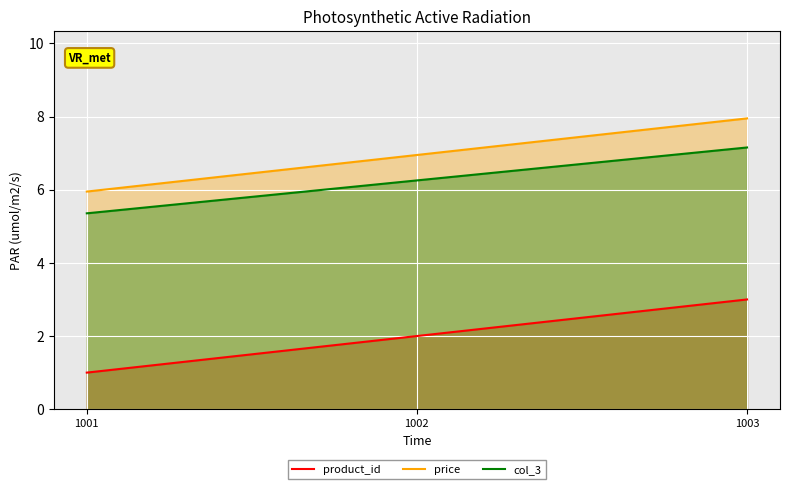

What is the maximum value shown in the chart?

8.0